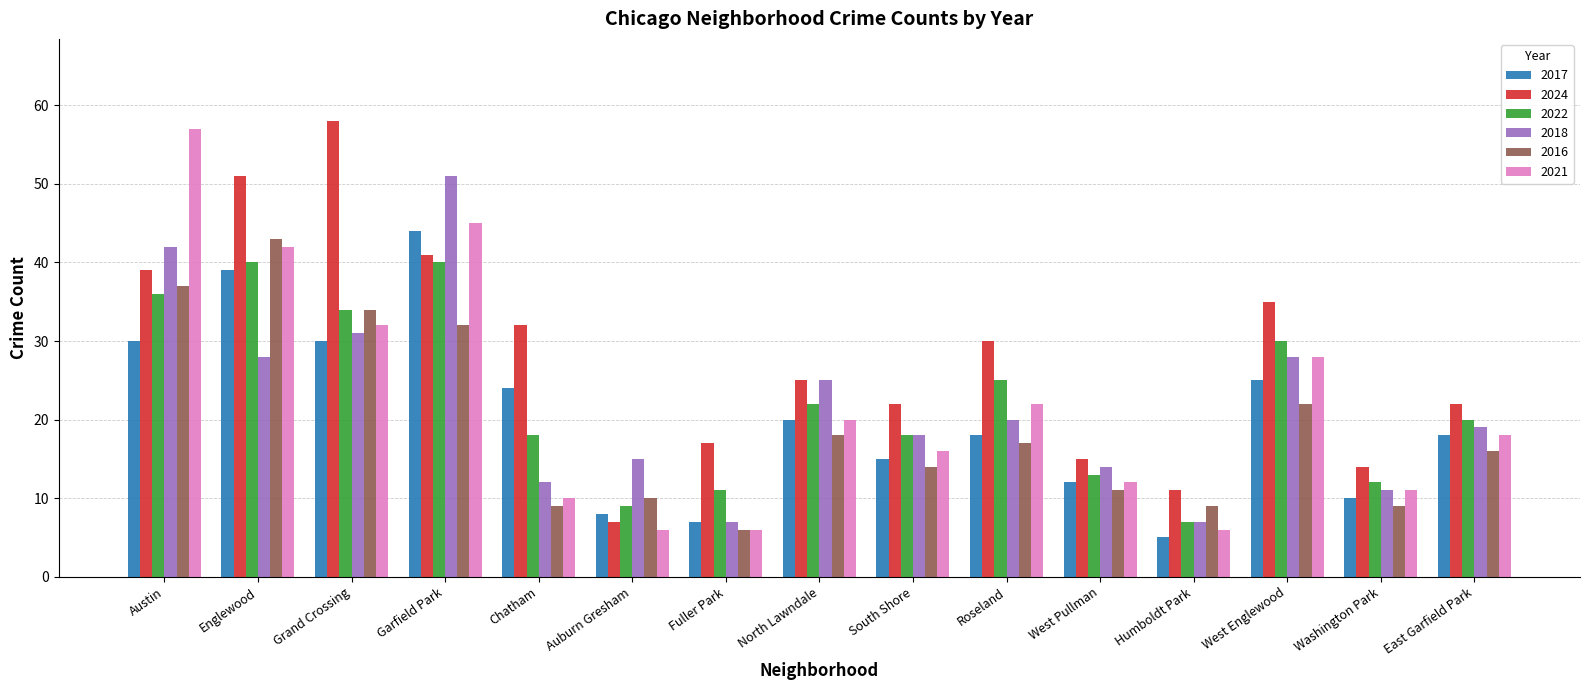

What is the maximum value shown in the chart?

58